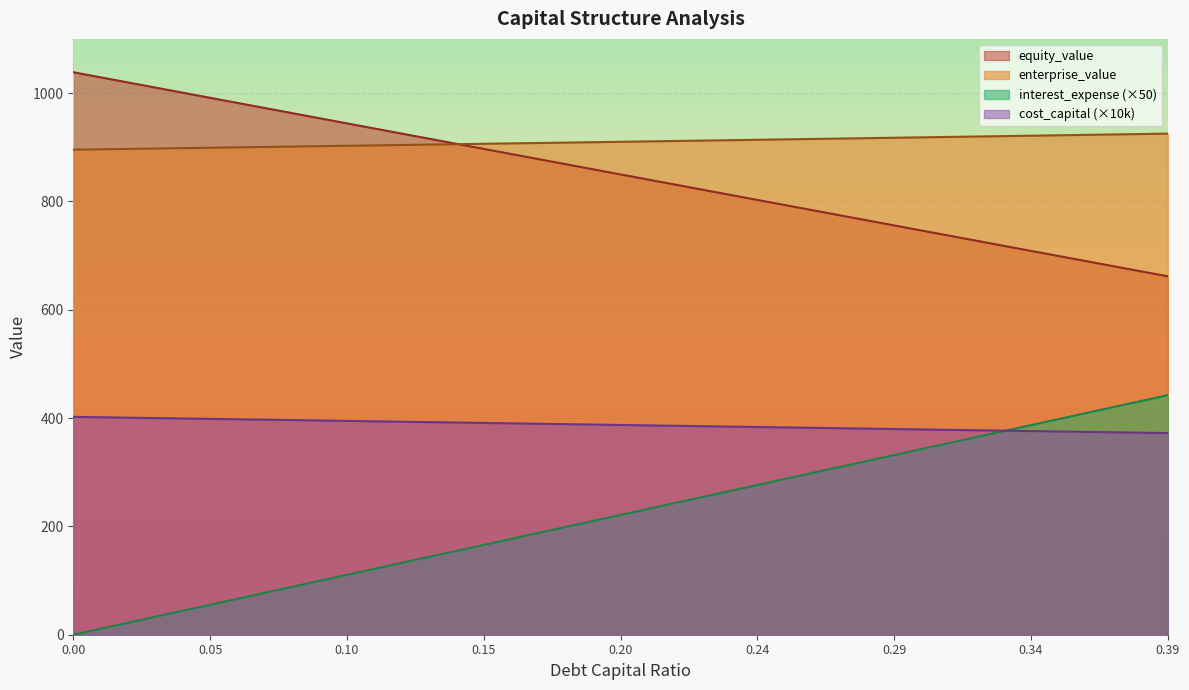

Reading right to left, list all the values displayed in this chart.

debt_capital: 442.3	430.9	419.6	408.3	396.9	385.6	374.2	362.9	351.6	340.2	328.9	317.5	306.2	294.9	283.5	272.2	260.8	249.5	238.1	226.8	215.5	204.1	192.8	181.4	170.1	158.8	147.4	136.1	124.7	113.4	102.1	90.7	79.4	68.0	56.7	45.4	34.0	22.7	11.3	0.0
cost_capital: 372.2	373.0	373.8	374.5	375.3	376.1	376.8	377.6	378.4	379.2	379.9	380.7	381.5	382.2	383.0	383.8	384.5	385.3	386.1	386.8	387.6	388.4	389.2	389.9	390.7	391.5	392.2	393.0	393.8	394.5	395.3	396.1	396.9	397.6	398.4	399.2	399.9	400.7	401.5	402.2
equity_value: 661.6	671.2	680.9	690.5	700.2	709.8	719.4	729.1	738.7	748.4	758.0	767.7	777.3	787.0	796.7	806.3	816.0	825.6	835.3	844.9	854.6	864.3	873.9	883.6	893.3	902.9	912.6	922.3	932.0	941.6	951.3	961.0	970.7	980.3	990.0	999.7	1009.4	1019.1	1028.8	1038.4
enterprise_value: 925.1	924.3	923.5	922.7	922.0	921.2	920.4	919.6	918.9	918.1	917.3	916.5	915.8	915.0	914.2	913.5	912.7	911.9	911.2	910.4	909.6	908.9	908.1	907.4	906.6	905.9	905.1	904.4	903.6	902.9	902.1	901.4	900.6	899.9	899.1	898.4	897.7	896.9	896.2	895.4